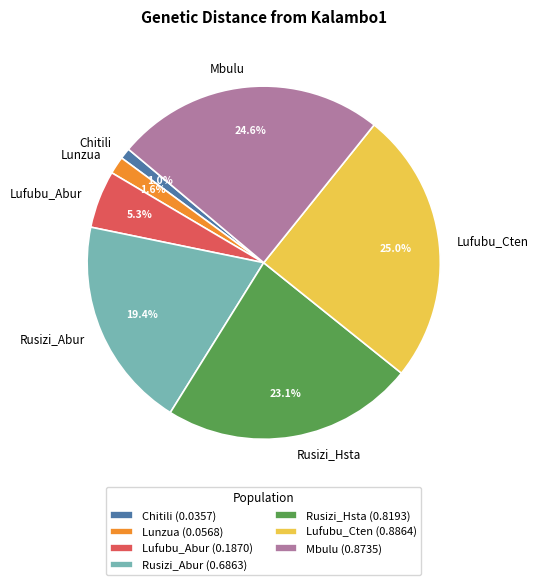

The Lufubu_Cten slice represents 25% of the pie. True or false?

True